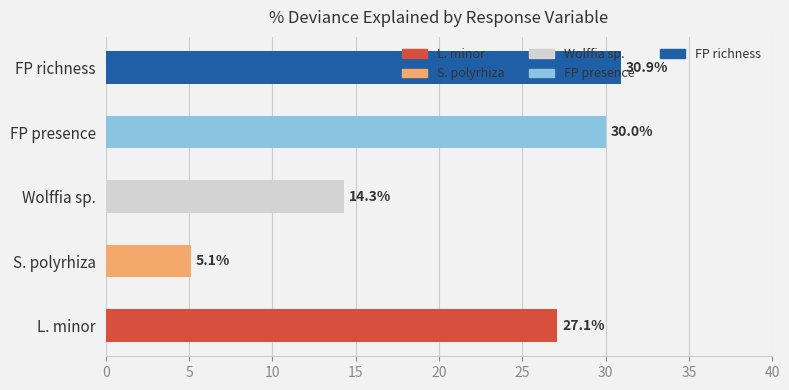

Where is the data nearest to the value 18?

Wolffia sp.